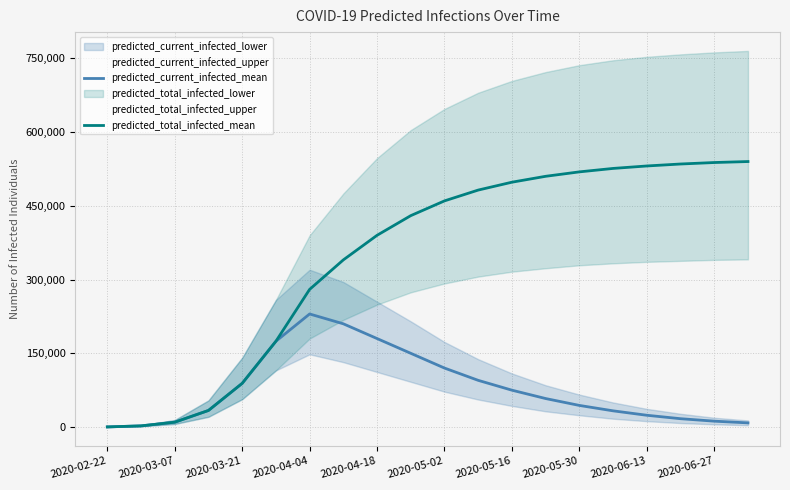

What is the highest value of the predicted_total_infected_mean series?

540000